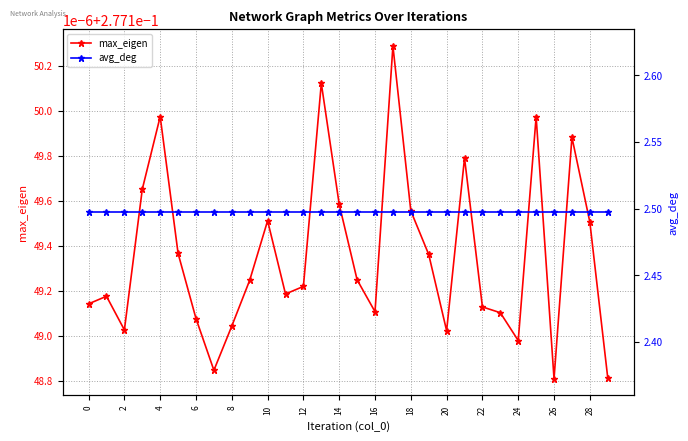

At how many categories does at least one series exceed 1?

30